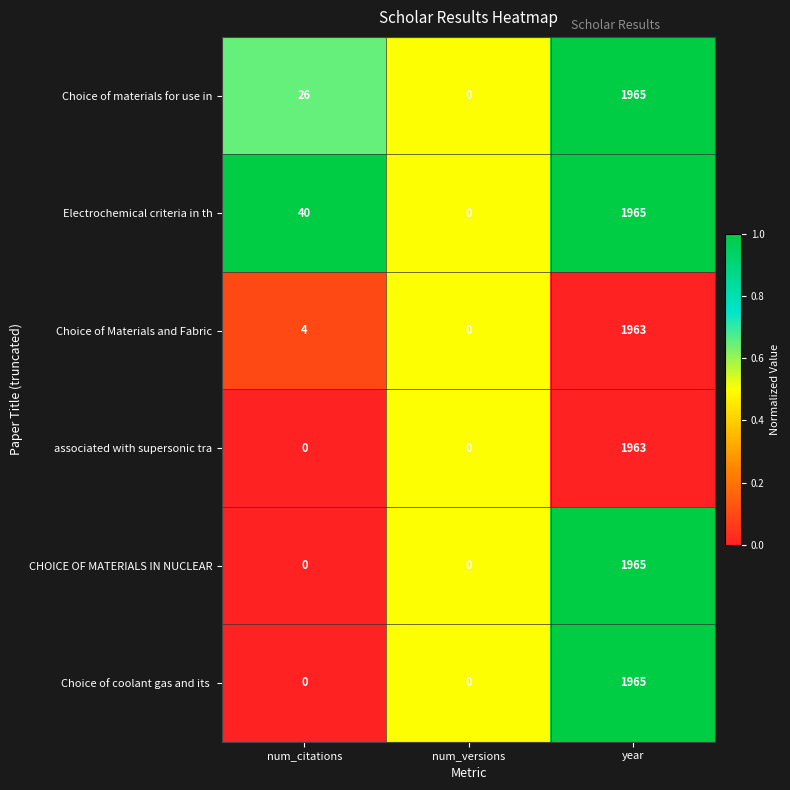

What is the greatest value displayed?

1965